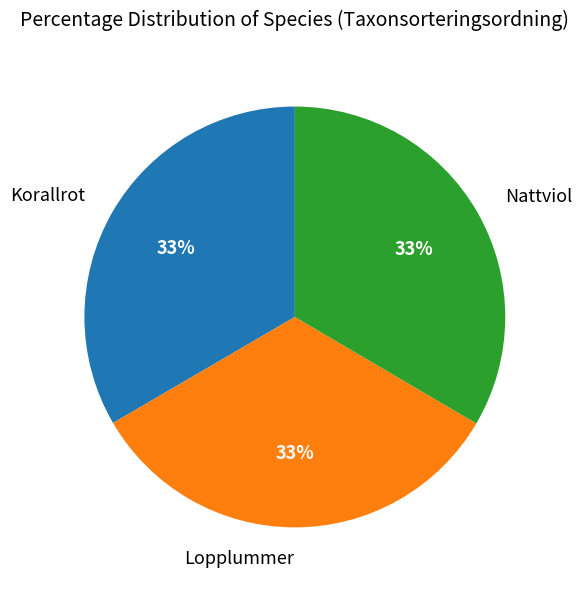

Is there any slice that represents more than half of the pie?

No